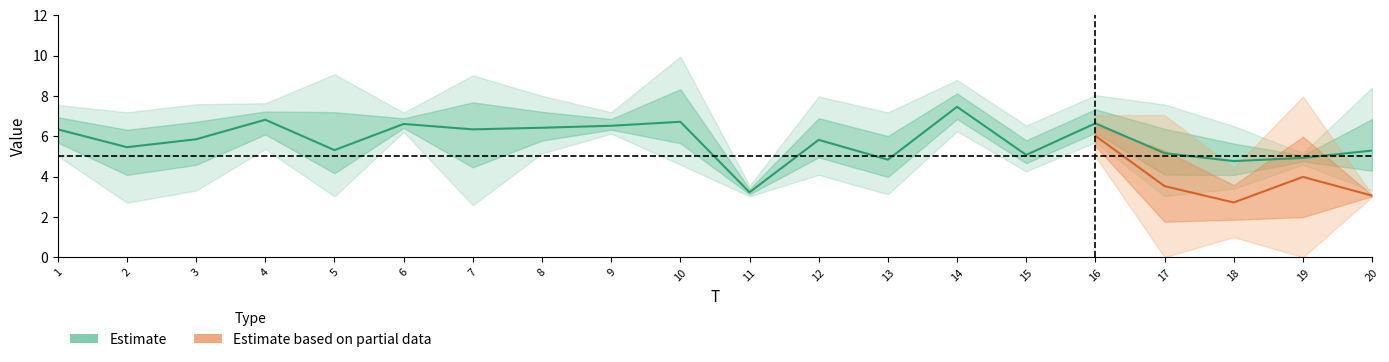

Between 19 and 6, which is larger?

6